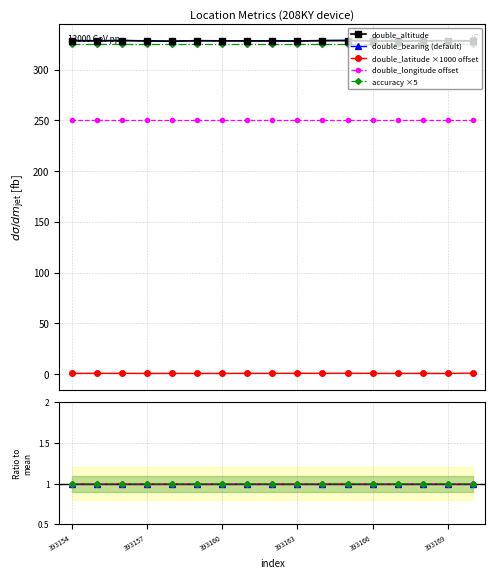

Which series has the widest spread of values?

double_altitude